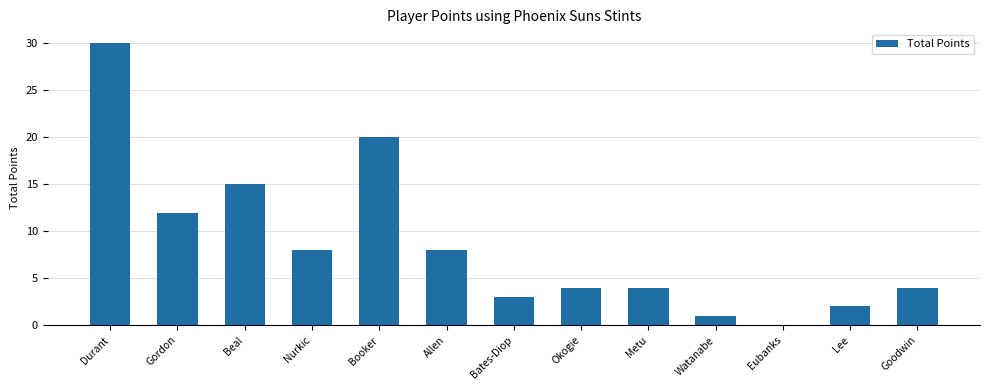

Reading left to right, extract all data points from this chart.

30	12	15	8	20	8	3	4	4	1	0	2	4